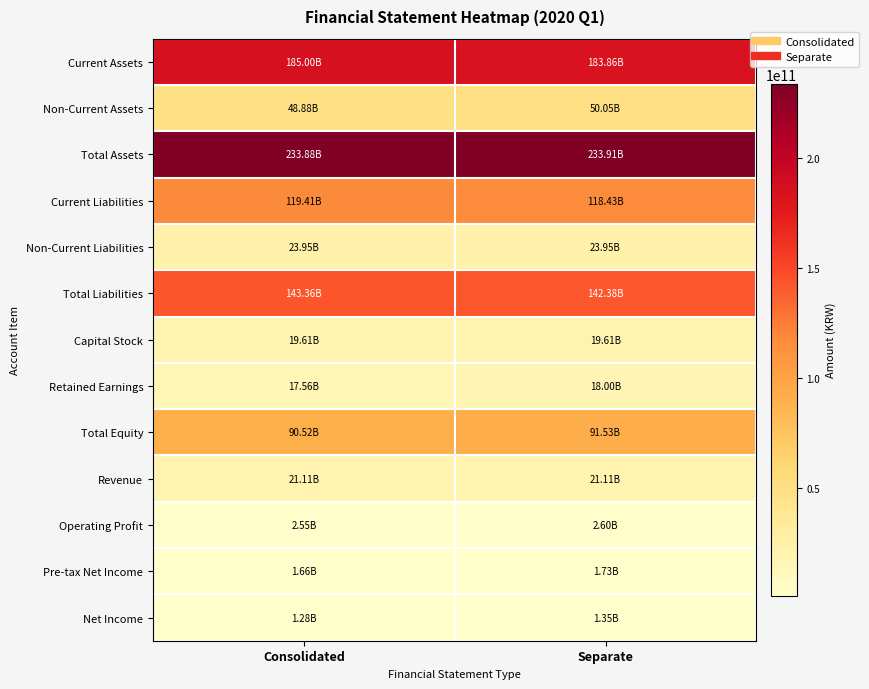

At which category is the sum across all series the highest?

Consolidated